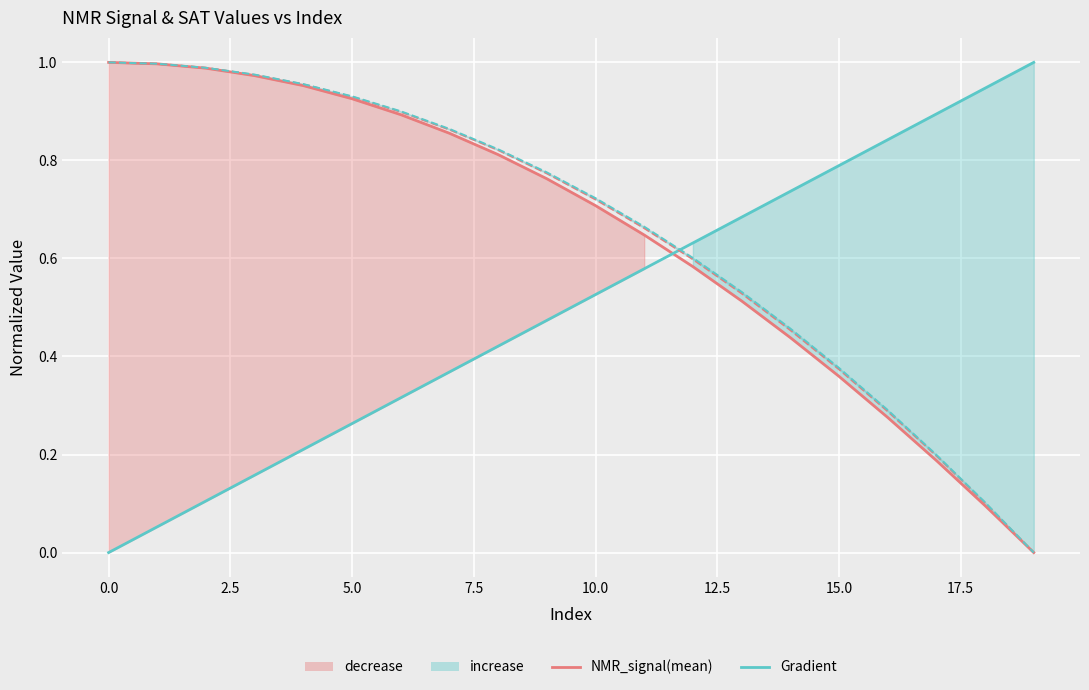

How many intersections are there between Gradient and SAT_lhs(mean)?

1